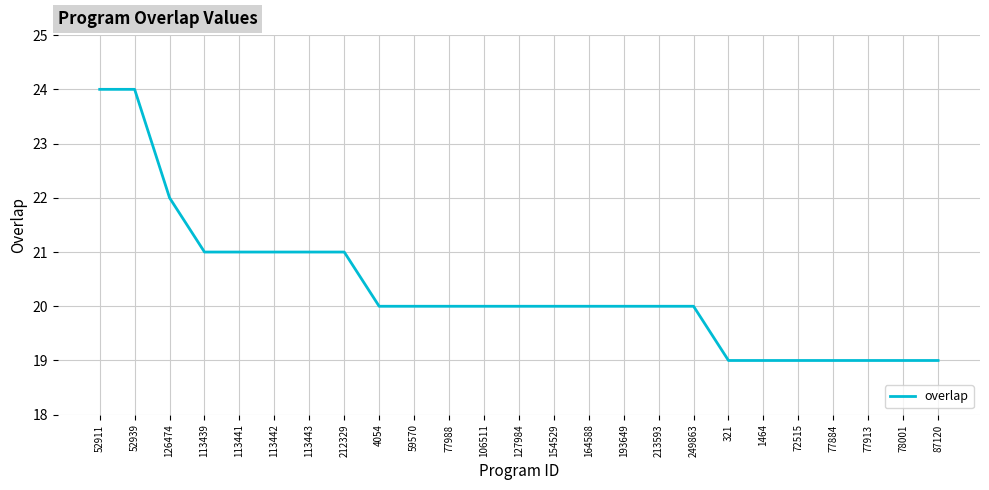

Reading left to right, extract all data points from this chart.

52911=24	52939=24	126474=22	113439=21	113441=21	113442=21	113443=21	212329=21	4054=20	59570=20	77988=20	106511=20	127984=20	154529=20	164588=20	193649=20	213593=20	249863=20	321=19	1464=19	72515=19	77884=19	77913=19	78001=19	87120=19